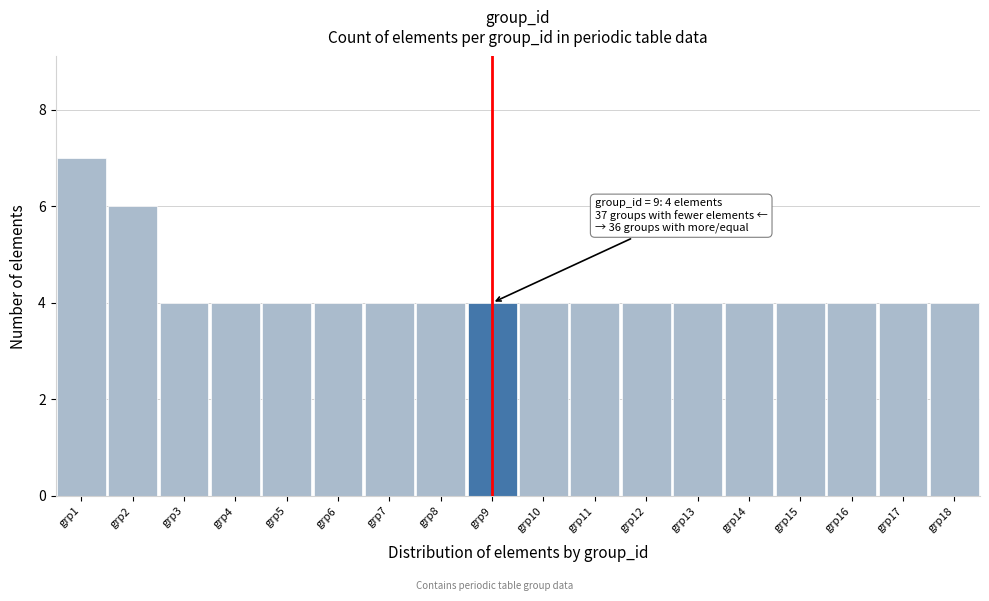

Which range on the x-axis has the tallest bar?

0.5 to 1.5